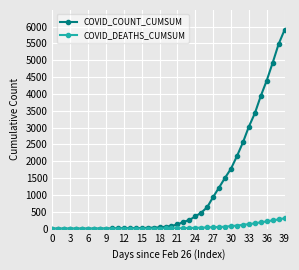

Which series has the largest range (max minus min)?

COVID_COUNT_CUMSUM